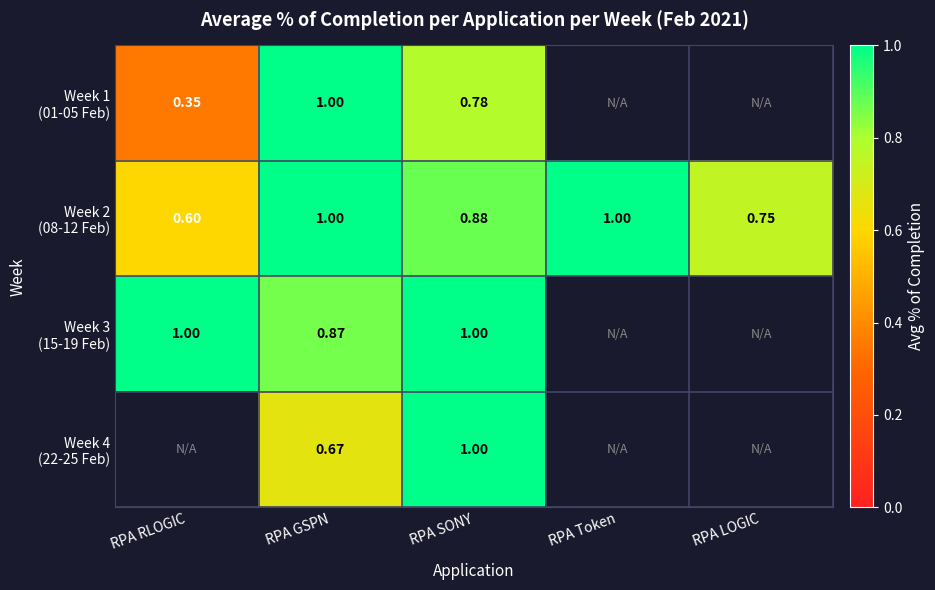

The value of Week 1 (01-05 Feb) at RPA RLOGIC is 0.3. True or false?

True